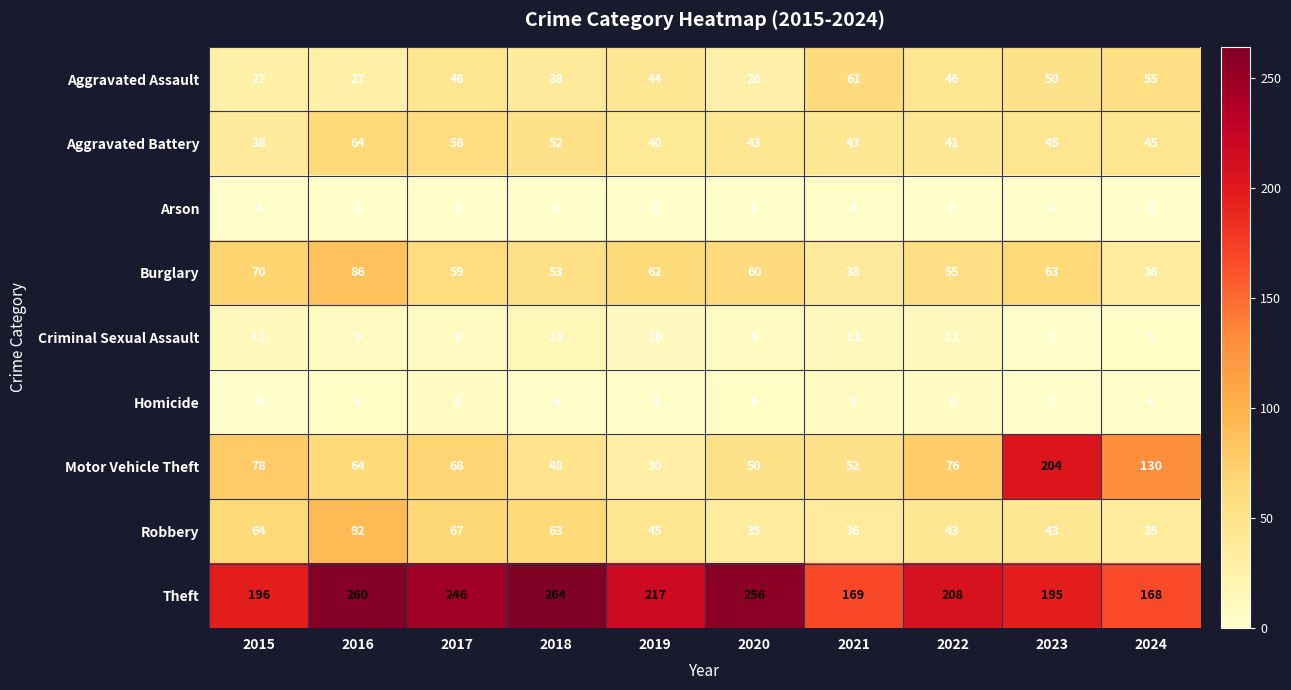

At which label does Arson first exceed 1?

2015